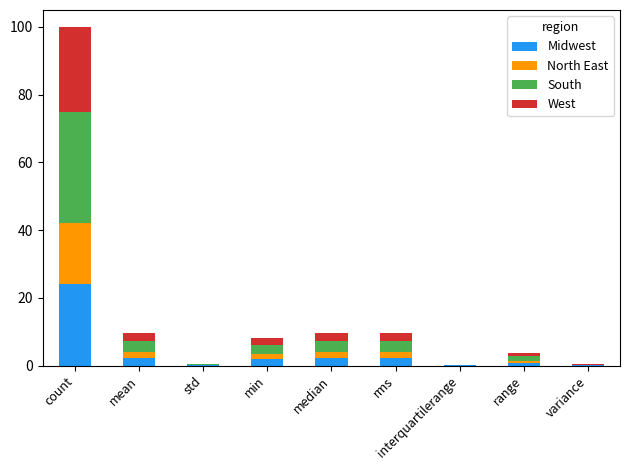

The value of Midwest at count is 9.8. True or false?

False